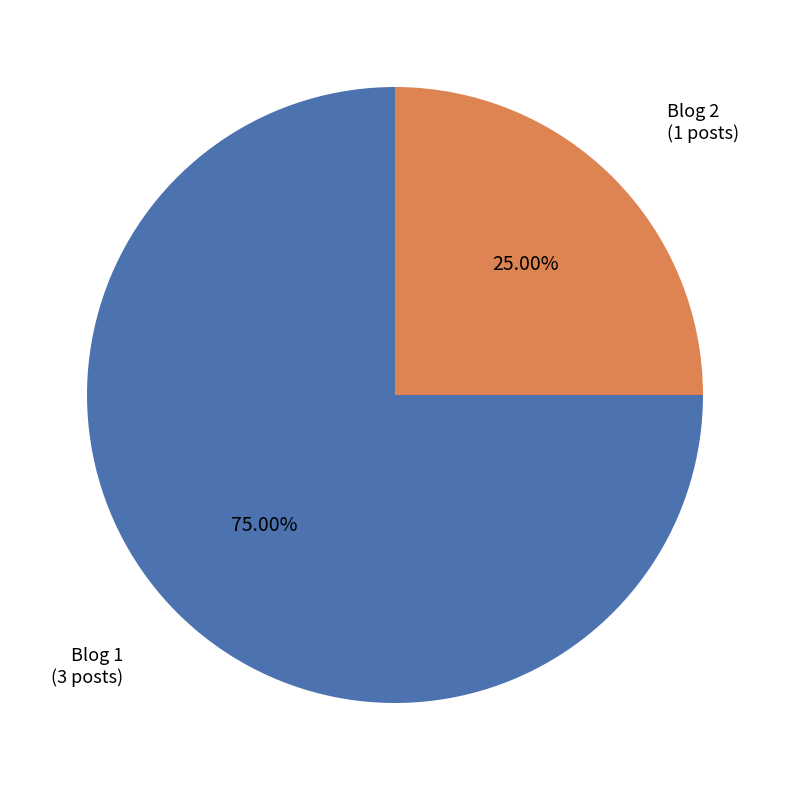

What is the majority slice?

Blog 1